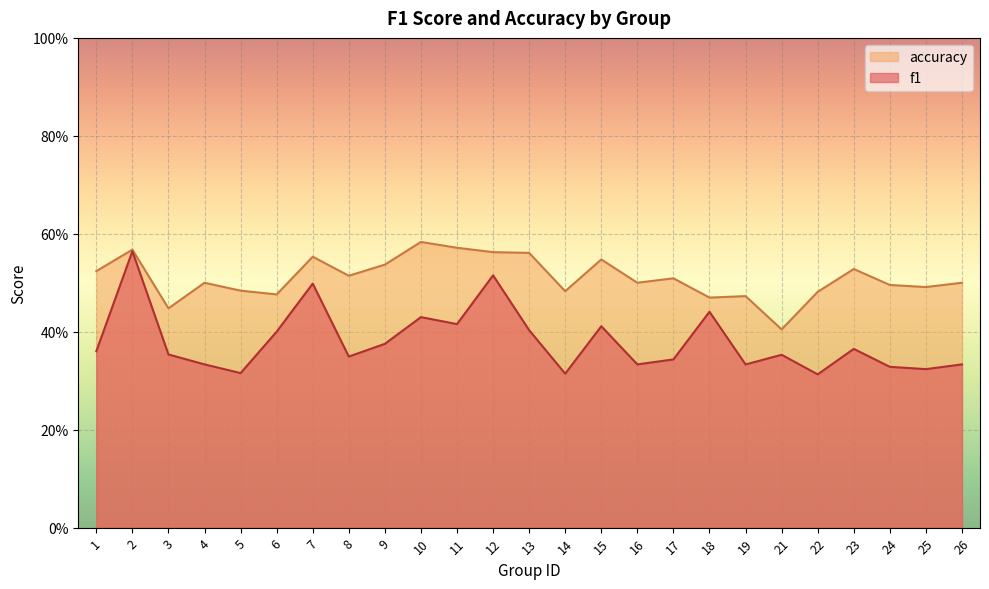

How many lines are shown in the chart?

2